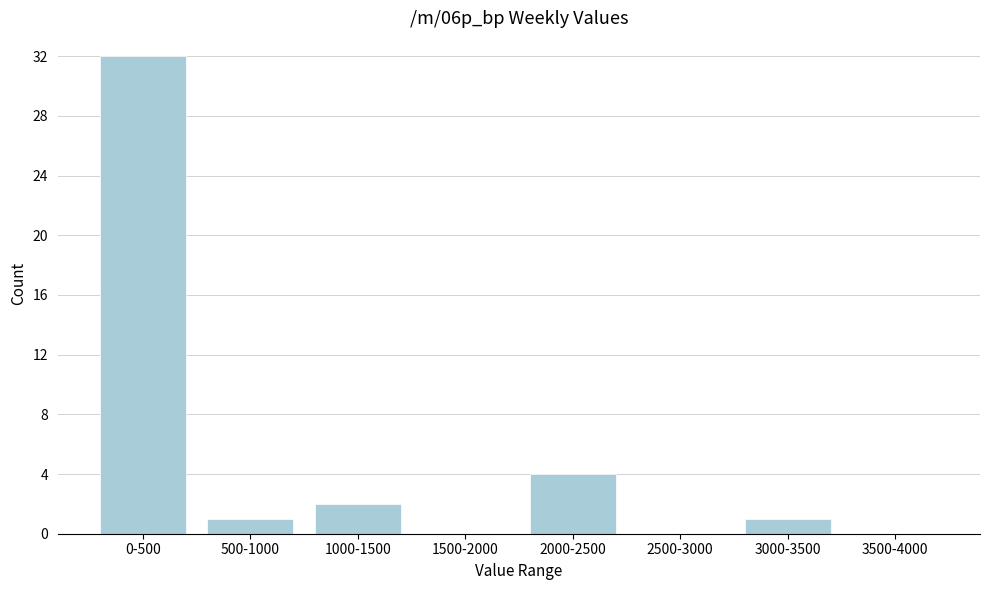

Reading right to left, transcribe all the data shown in this chart.

3500-4000=0	3000-3500=1	2500-3000=0	2000-2500=4	1500-2000=0	1000-1500=2	500-1000=1	0-500=32